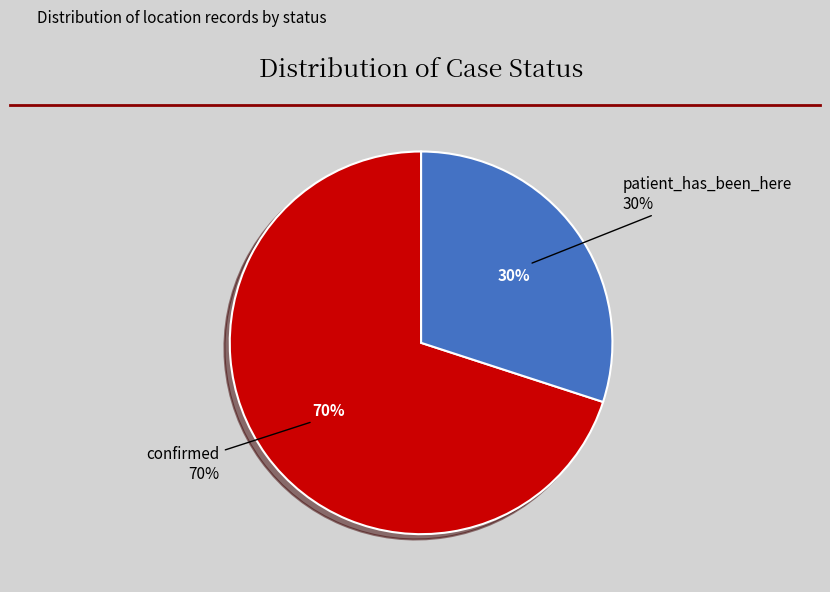

To the nearest percent, what is the difference between the patient_has_been_here and confirmed slice percentages?

40%